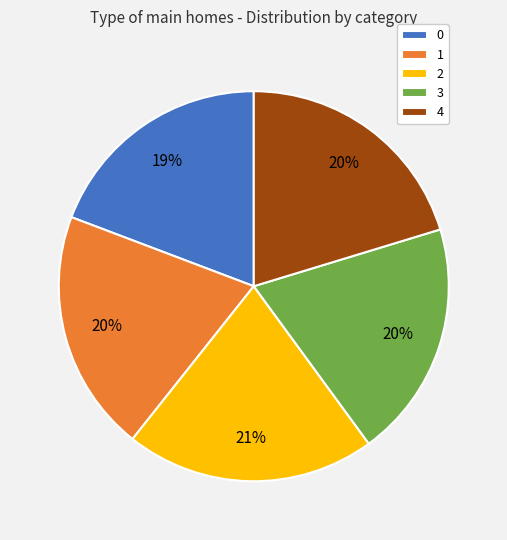

Is the sum of 0 and 4 greater than half?

No